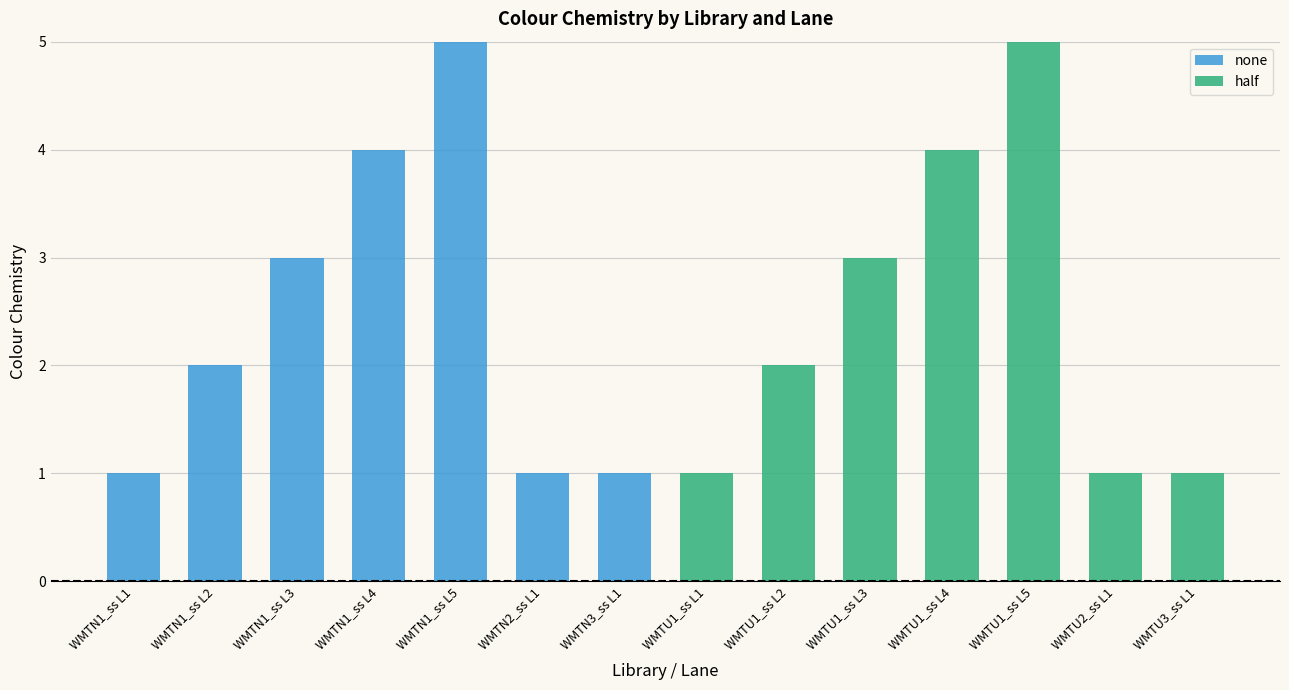

What is the maximum value for none?

5